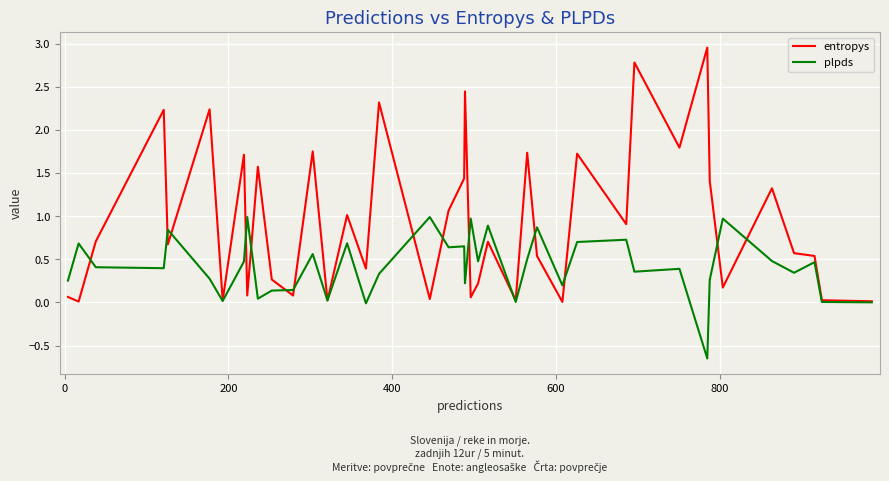

What is the maximum value for plpds?

1.0